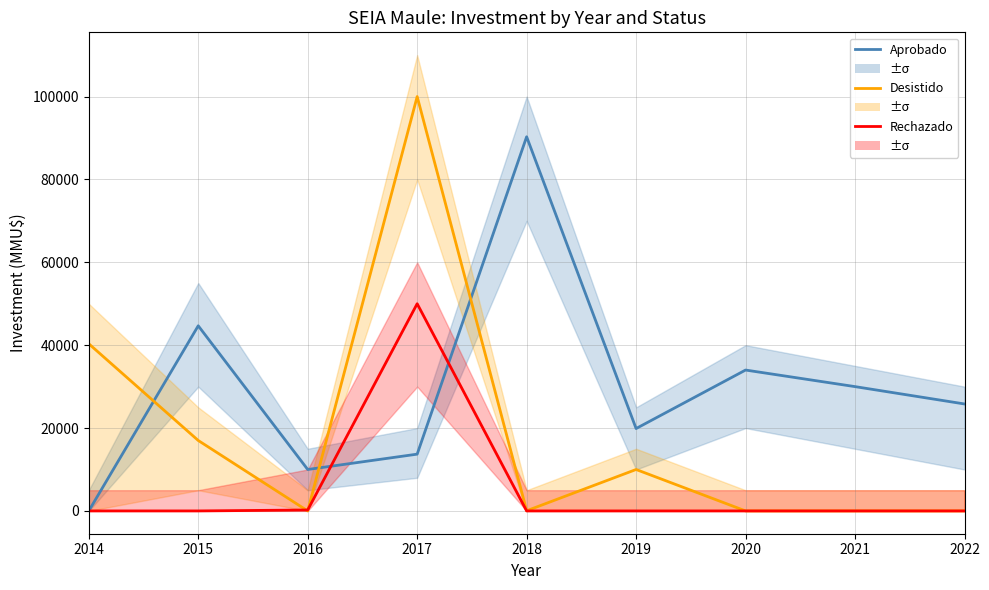

Reading right to left, list all the values displayed in this chart.

Aprobado: 25815	30000	34000	19884	90300	13704	10000	44681	0
Desistido: 0	0	0	10000	40	100000	0	17000	40342
Rechazado: 0	0	0	0	0	50000	227	0	0